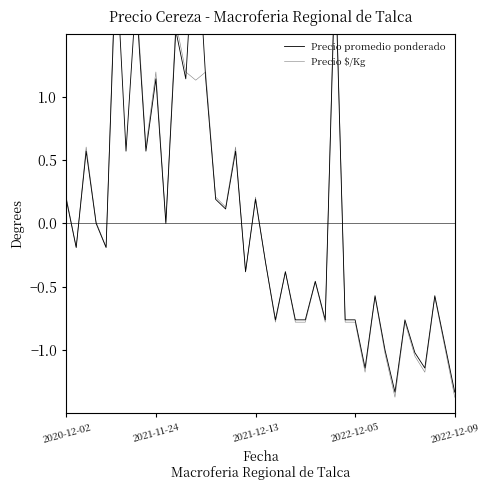

At 32, list the series in order from smallest to largest.

Precio $/Kg, Precio promedio ponderado